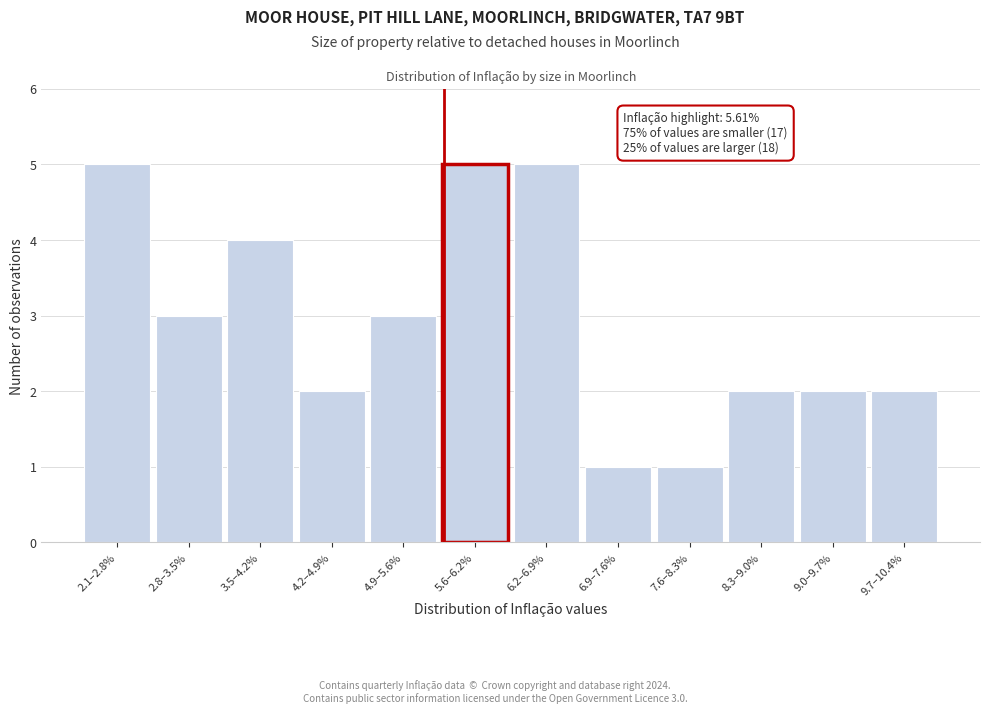

Reading left to right, what are all the values shown in this chart?

2.1–2.8%=5	2.8–3.5%=3	3.5–4.2%=4	4.2–4.9%=2	4.9–5.6%=3	5.6–6.2%=5	6.2–6.9%=5	6.9–7.6%=1	7.6–8.3%=1	8.3–9.0%=2	9.0–9.7%=2	9.7–10.4%=2